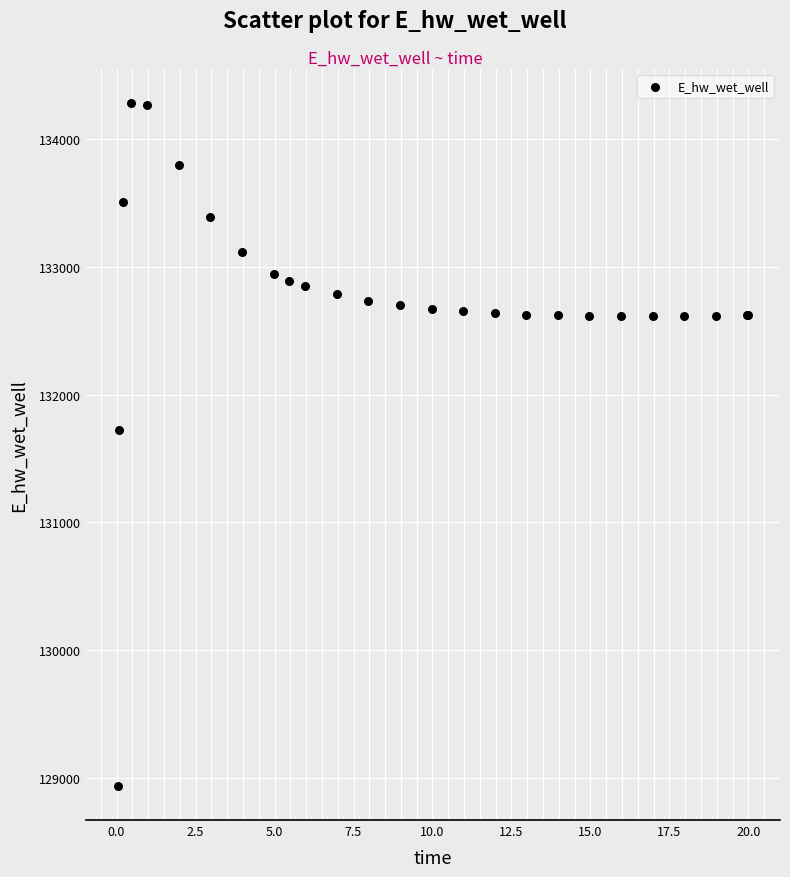

What Y value in the scatter plot is closest to 131609?

131724.9